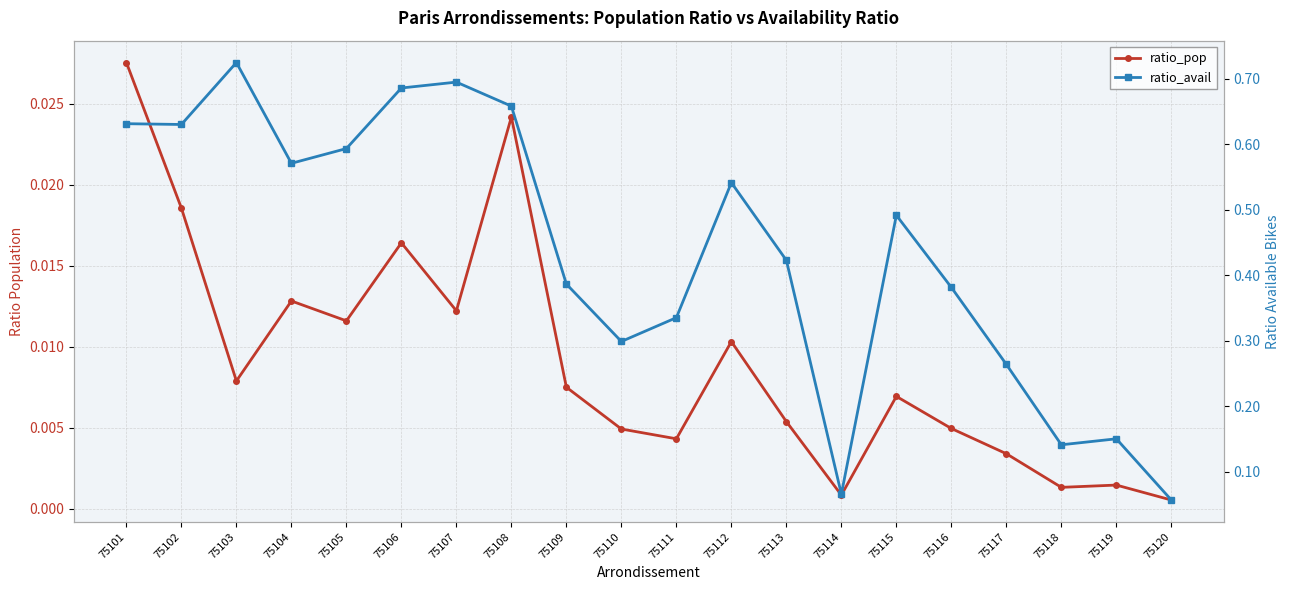

What is the sum of all ratio_pop values?

0.2